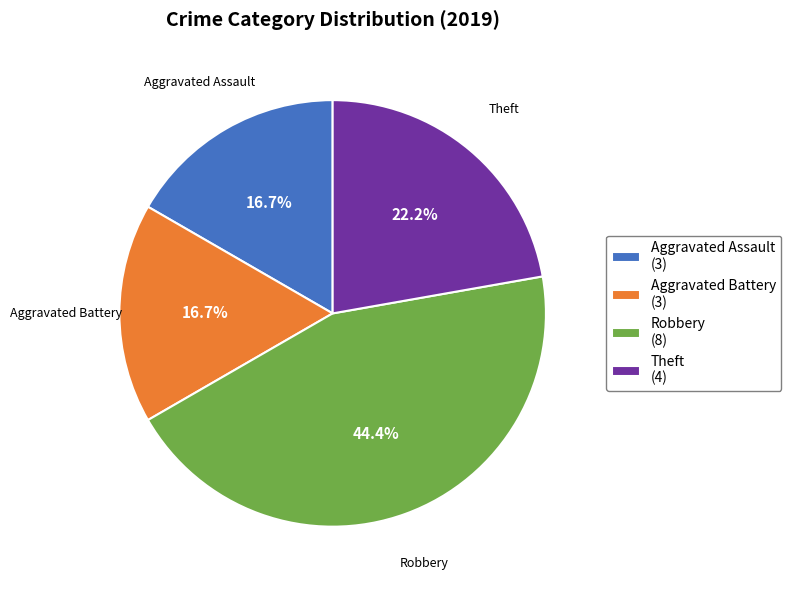

What percentage is the Aggravated Battery slice, to the nearest percent?

17%